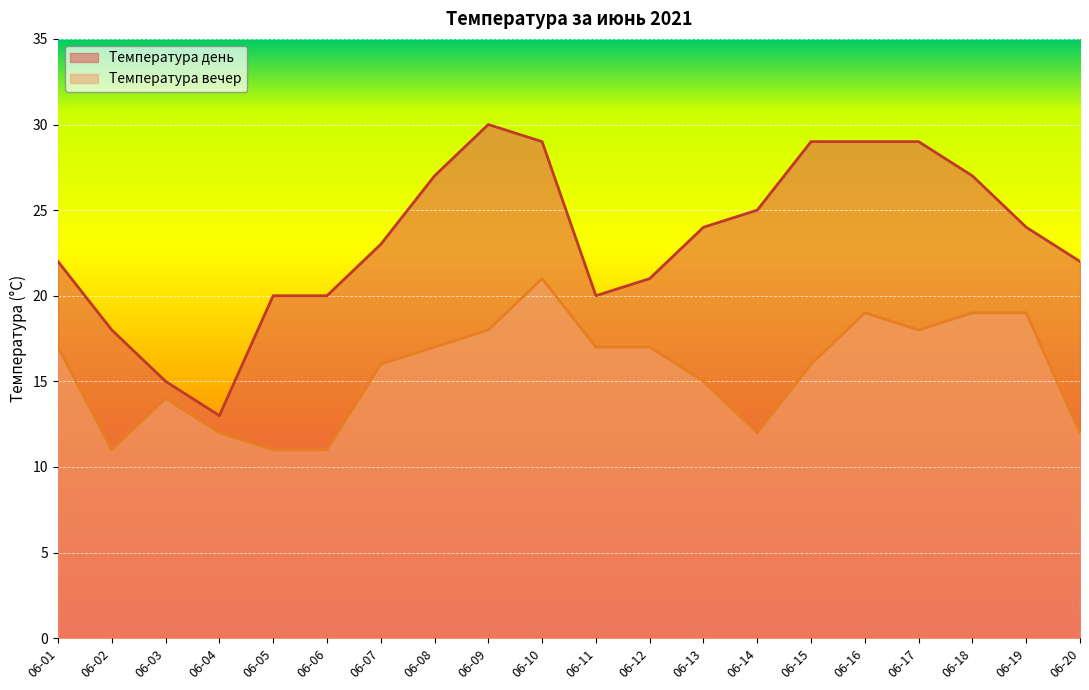

Which series has the largest total across all categories?

Температура день